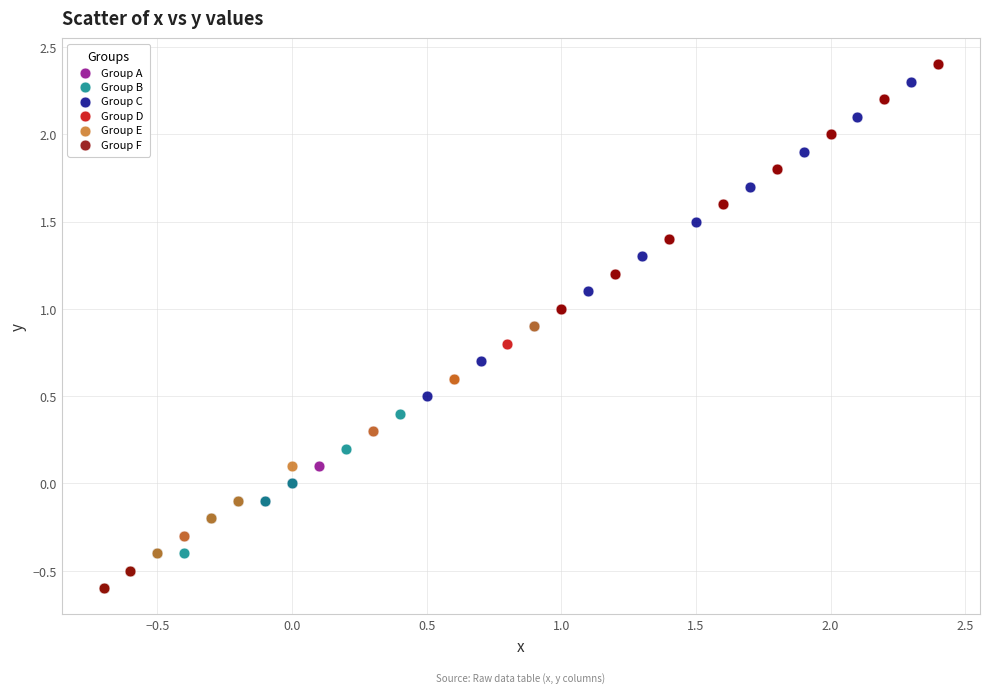

What are all the series names shown in the legend?

Group A, Group B, Group C, Group D, Group E, Group F